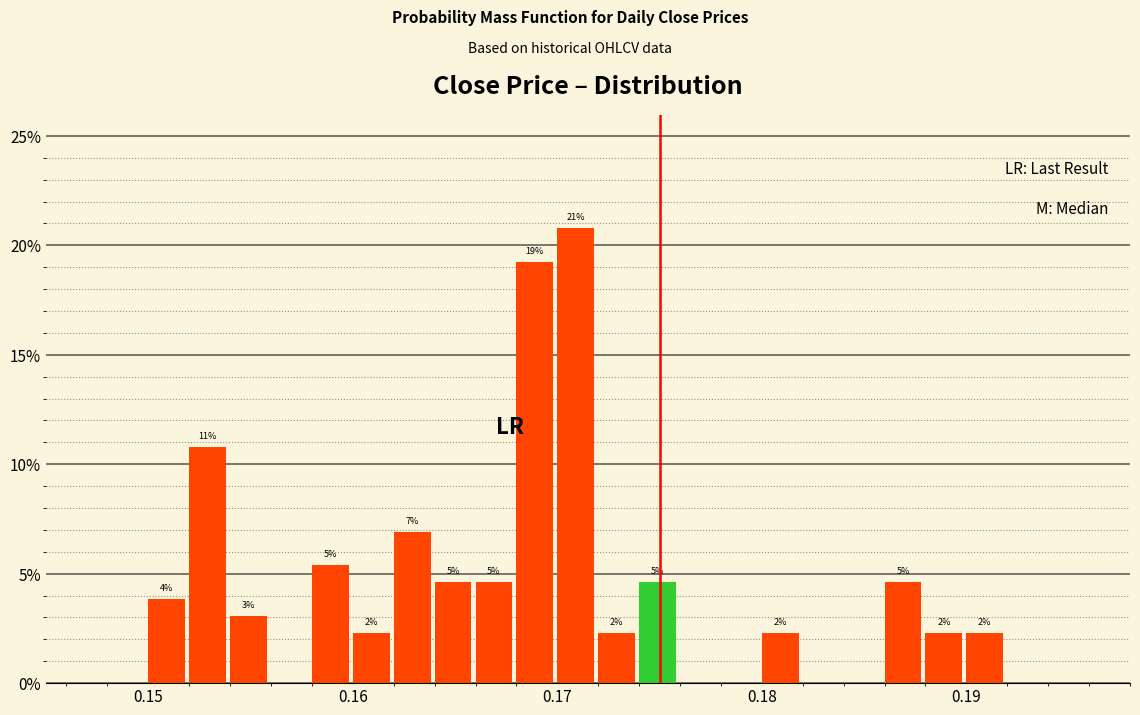

Read against the x-axis, roughly where is the centre of the tallest bar?

0.171